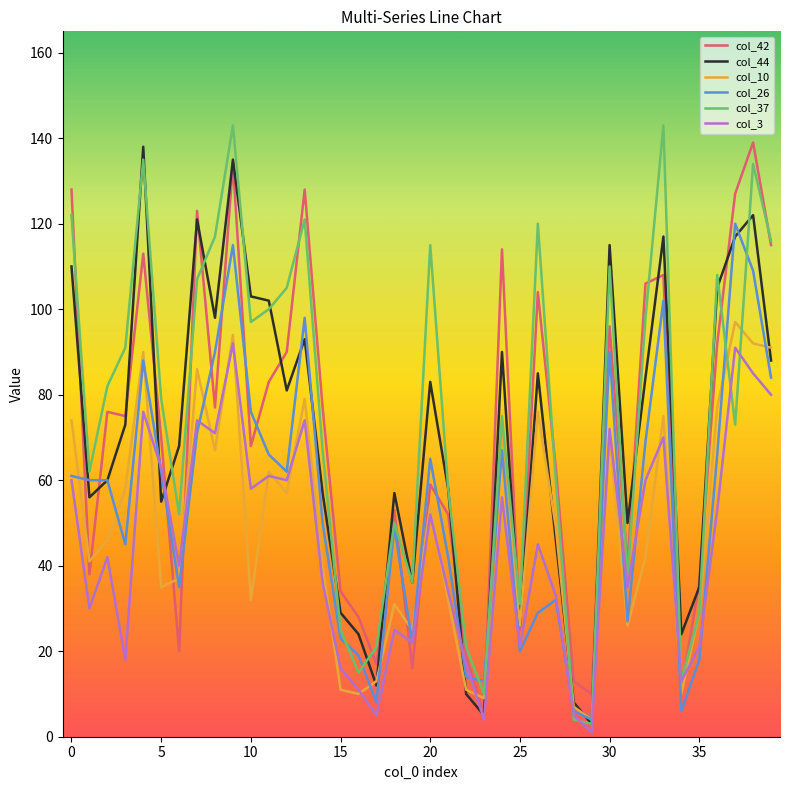

What is the maximum value shown in the chart?

143